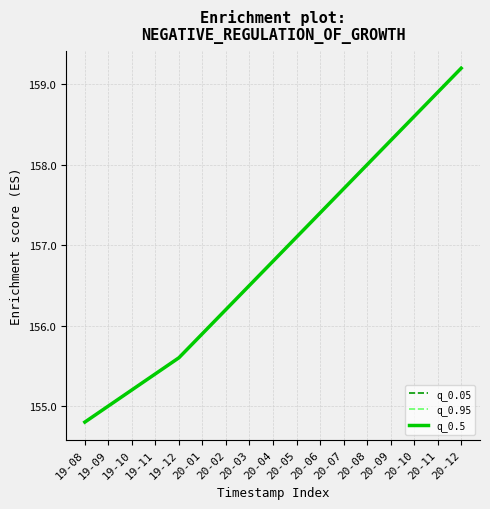

True or false: q_0.05 and q_0.95 cross at least once.

False